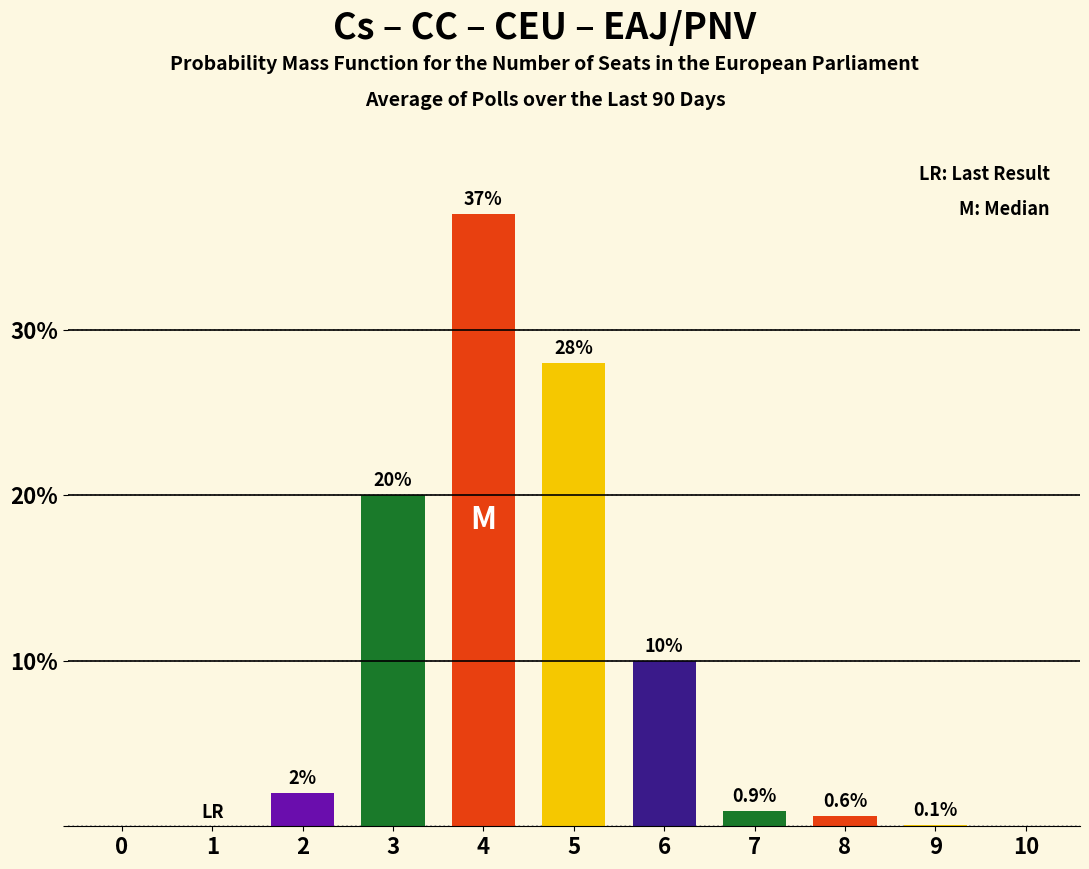

Reading left to right, transcribe all the data shown in this chart.

0=0.0	1=0.0	2=2.0	3=20.0	4=37.0	5=28.0	6=10.0	7=0.9	8=0.6	9=0.1	10=0.0